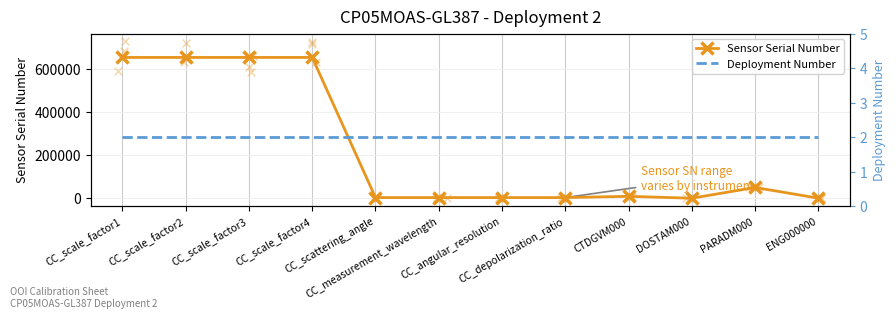

What is the total value across all series at CC_scale_factor3?

654589